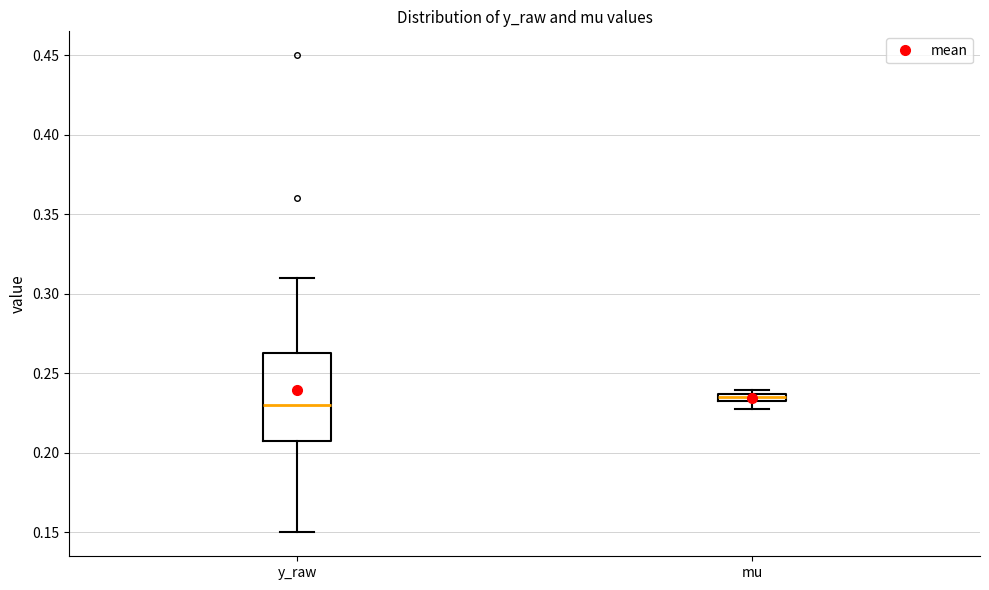

Where is the lower edge of the box for mu on the y-axis? The values are not printed on the chart, so give them approximately, as read against the axis.

0.230